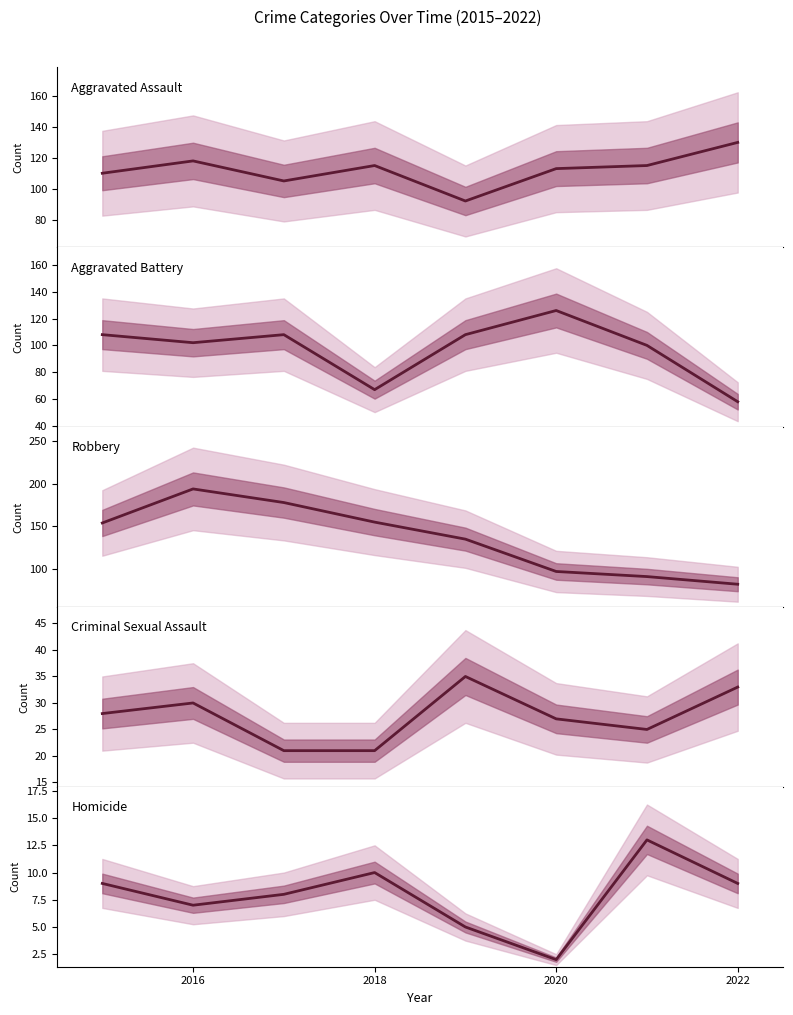

After their last crossing, which series has the higher values: Robbery or Aggravated Assault?

Aggravated Assault